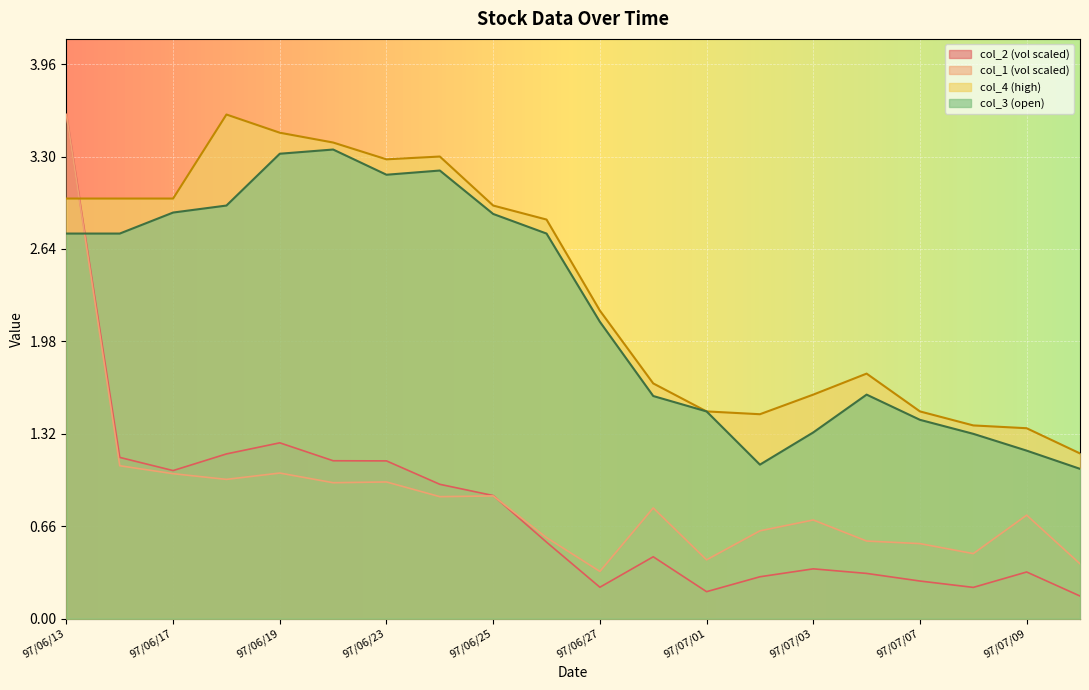

Rank the categories by col_4 value from lowest to highest.

97/07/10, 97/07/09, 97/07/08, 97/07/02, 97/07/01, 97/07/07, 97/07/03, 97/06/30, 97/07/04, 97/06/27, 97/06/26, 97/06/25, 97/06/13, 97/06/16, 97/06/17, 97/06/23, 97/06/24, 97/06/20, 97/06/19, 97/06/18